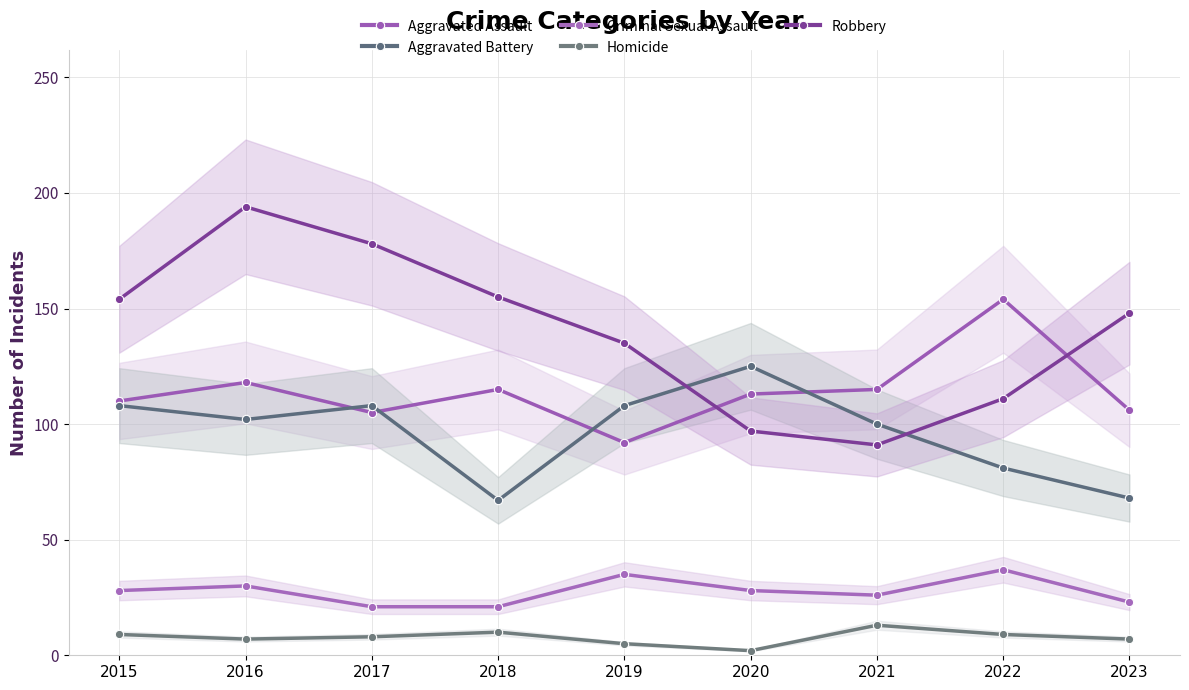

What is the total value across all series at 2015?

409